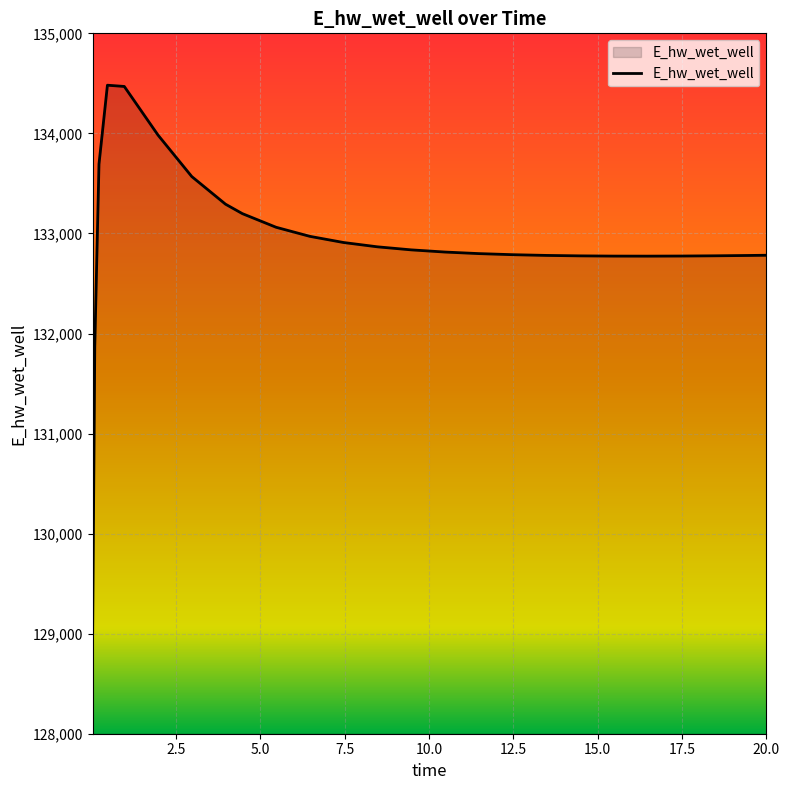

What is the minimum value shown in the chart?

129015.8